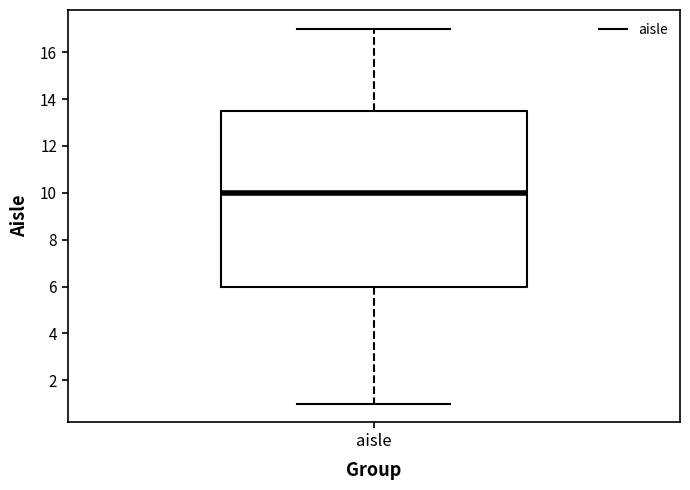

Read this box plot against the y-axis: the position of the median line, the range covered by the box, and the ends of both whiskers. The values are not printed on the chart, so give them approximately, as read against the axis.

median 10.0, box 6.0 to 13.6, whiskers 1.0 to 17.0